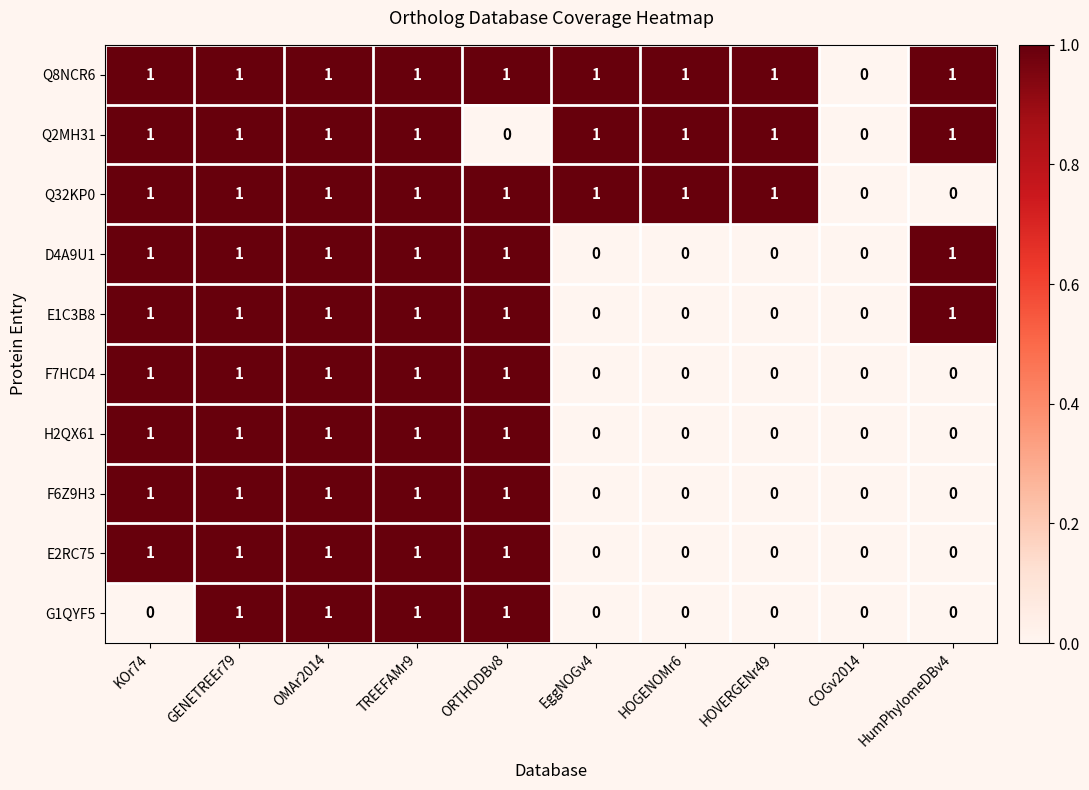

At which label is Q8NCR6 closest to 0?

COGv2014